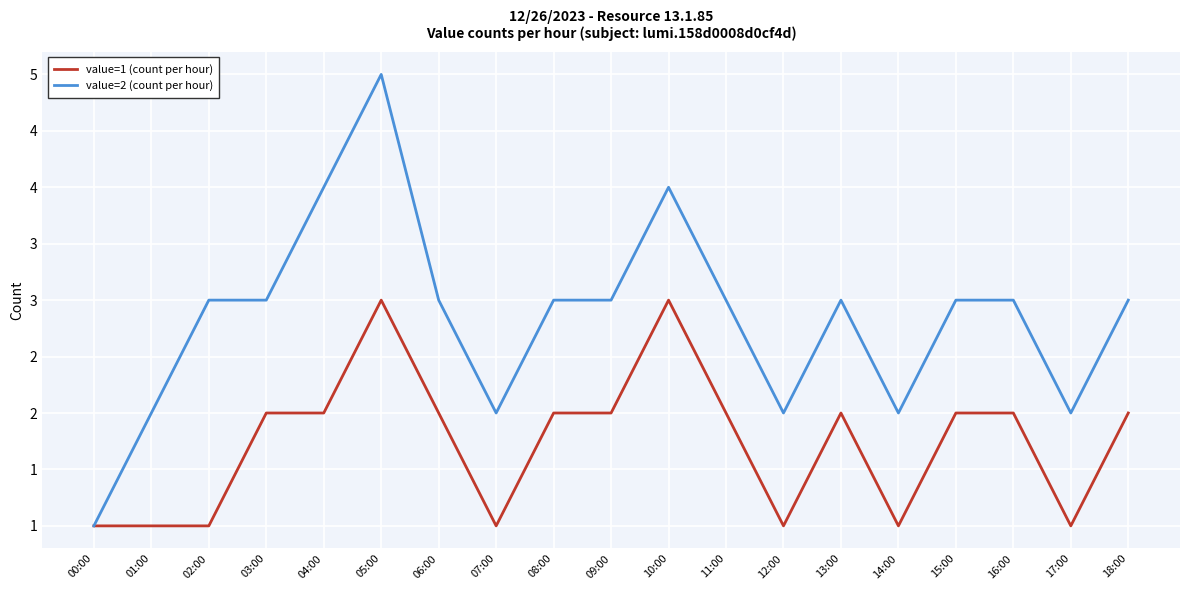

Does the chart have visible grid lines?

Yes